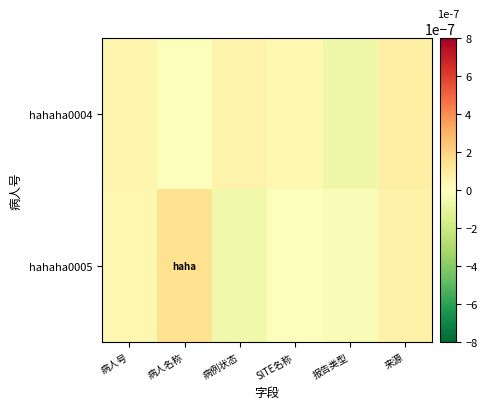

Count the number of data series in this chart.

2